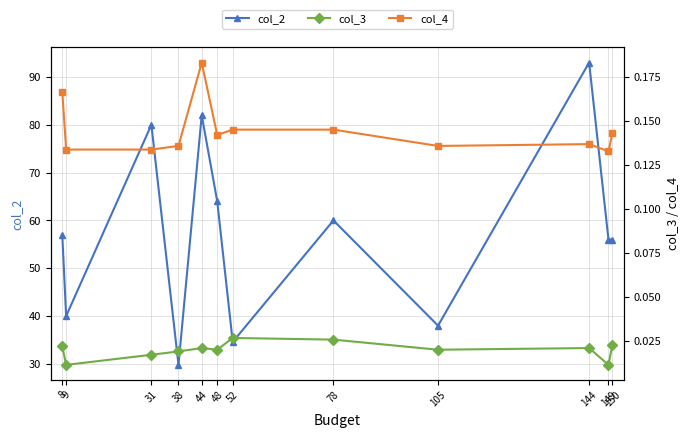

At 8, list the series in order from largest to smallest.

col_2, col_4, col_3